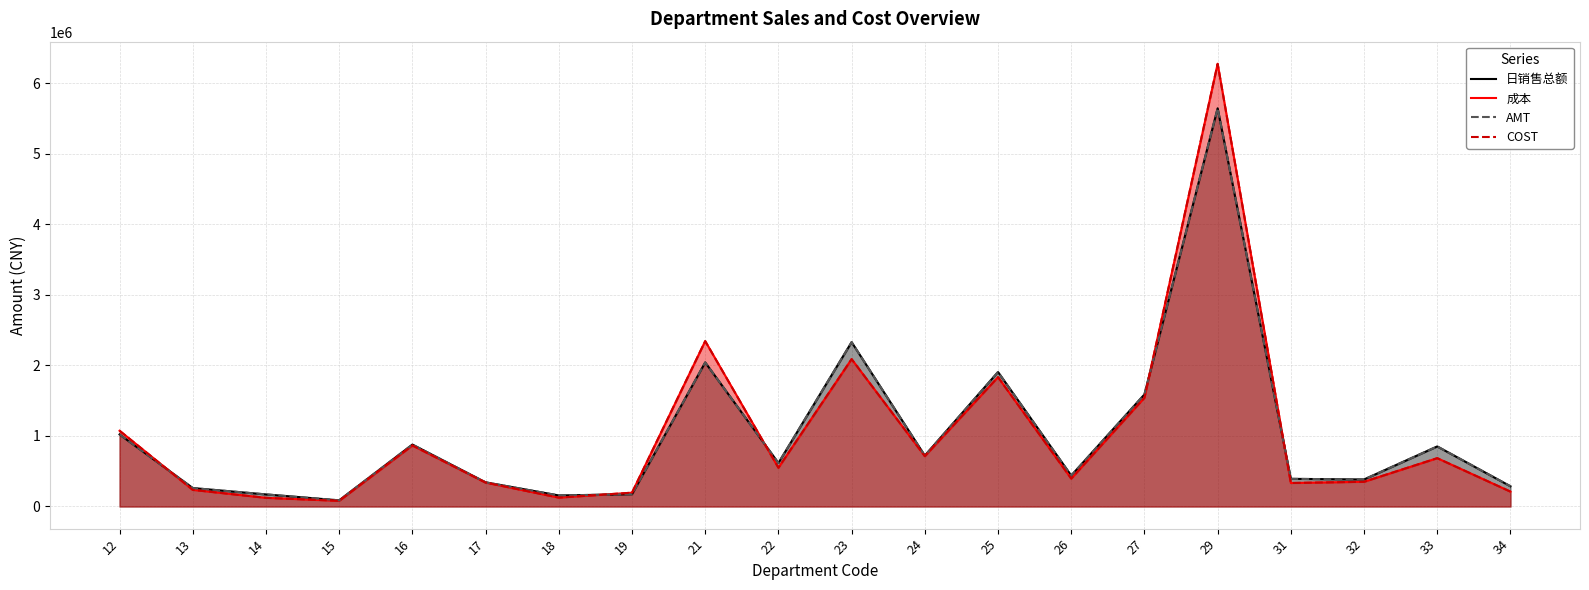

Reading left to right, transcribe all the data shown in this chart.

日销售总额: 12=1021433.0	13=261565.4	14=171312.0	15=87346.5	16=878061.6	17=342566.5	18=156522.4	19=173892.7	21=2042761.7	22=616760.0	23=2330485.7	24=721317.5	25=1906803.2	26=438586.2	27=1588859.9	29=5646257.5	31=392022.8	32=383277.7	33=851655.7	34=286603.5
成本: 12=1074131.5	13=235826.1	14=122801.2	15=80837.5	16=865163.9	17=339280.0	18=126076.4	19=195928.9	21=2344936.3	22=549438.7	23=2089518.2	24=713885.5	25=1834304.7	26=395699.0	27=1542005.9	29=6277100.2	31=333181.9	32=350704.4	33=685145.9	34=210852.8
AMT: 12=1021433.6	13=261565.4	14=171314.5	15=87346.6	16=878061.6	17=342566.8	18=156522.4	19=173893.0	21=2042759.7	22=616760.1	23=2330486.1	24=721317.5	25=1906803.7	26=438585.0	27=1588861.1	29=5646260.5	31=392023.0	32=383277.7	33=851655.7	34=286603.2
COST: 12=1074131.5	13=235826.1	14=122801.3	15=80837.5	16=865163.9	17=339280.0	18=126076.4	19=195928.9	21=2344936.3	22=549438.7	23=2089518.1	24=713885.5	25=1834304.7	26=395699.0	27=1542005.8	29=6277100.2	31=333181.9	32=350704.4	33=685145.9	34=210852.8